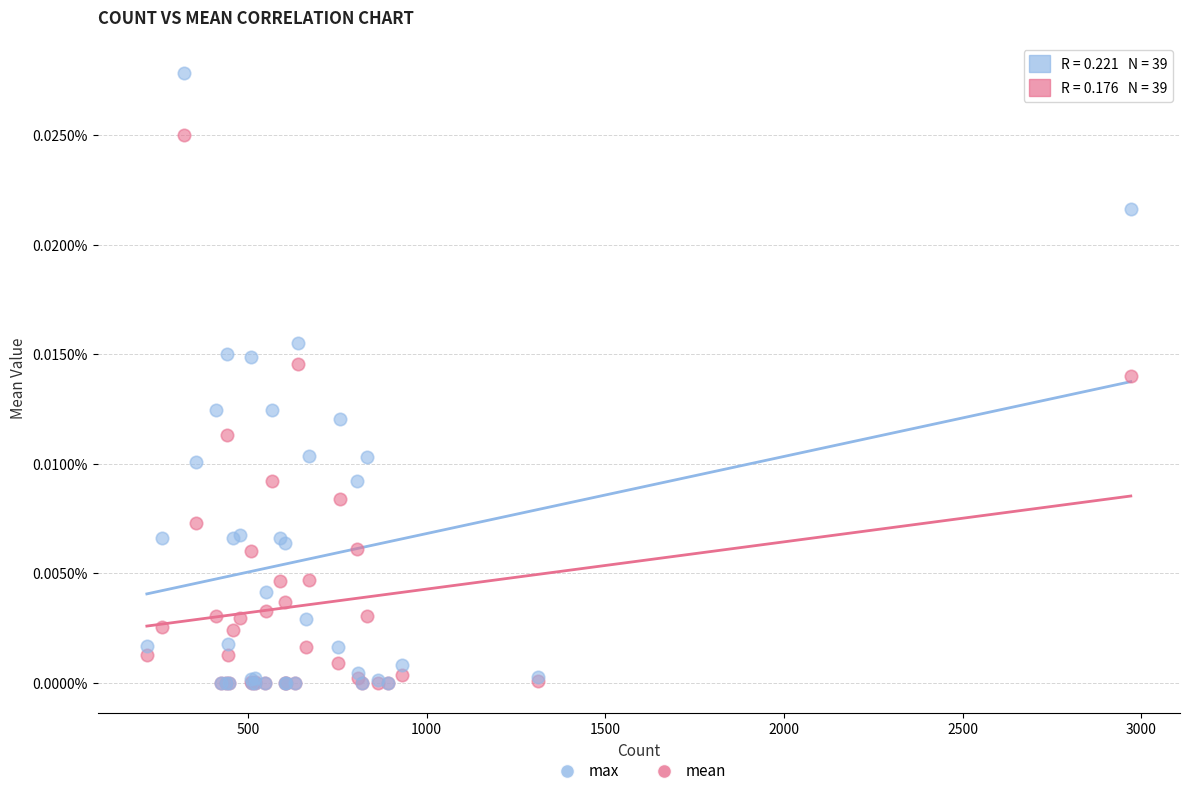

Which series reaches the maximum Y coordinate?

max